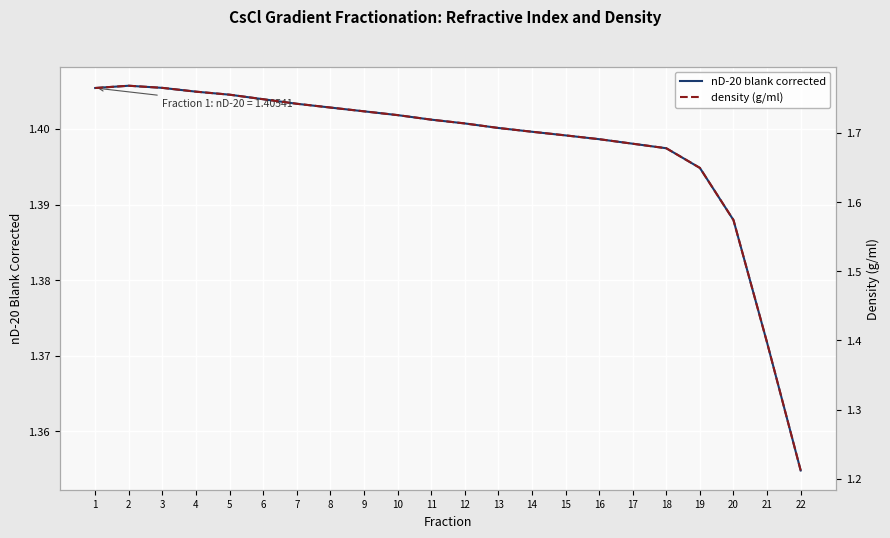

Is it true that nD-20 blank corrected equals 1.4 at 2?

True